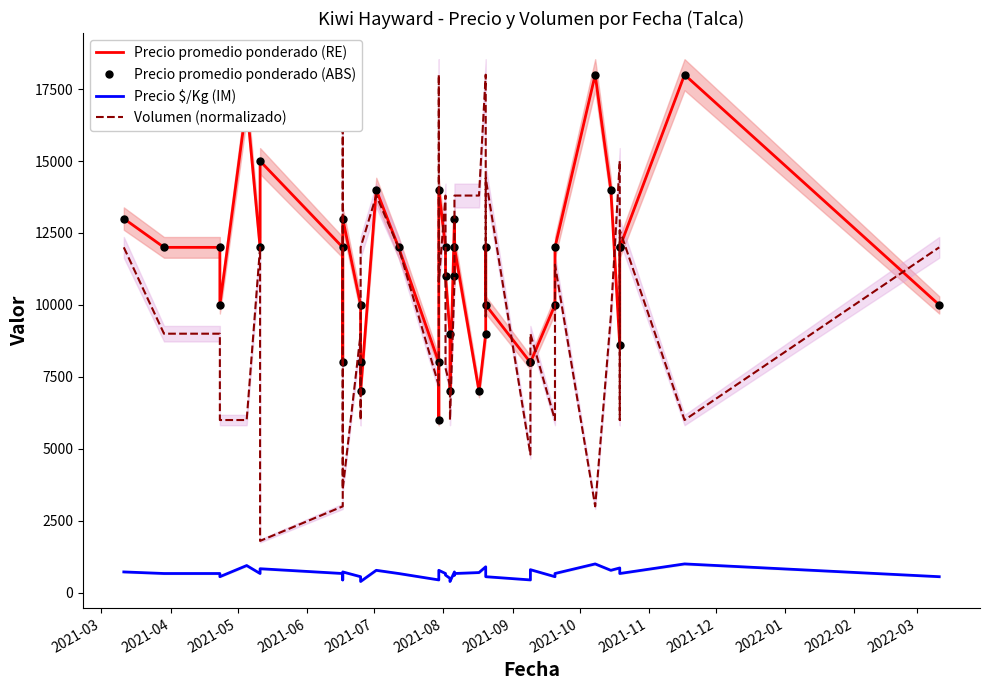

Count the number of data series in this chart.

4